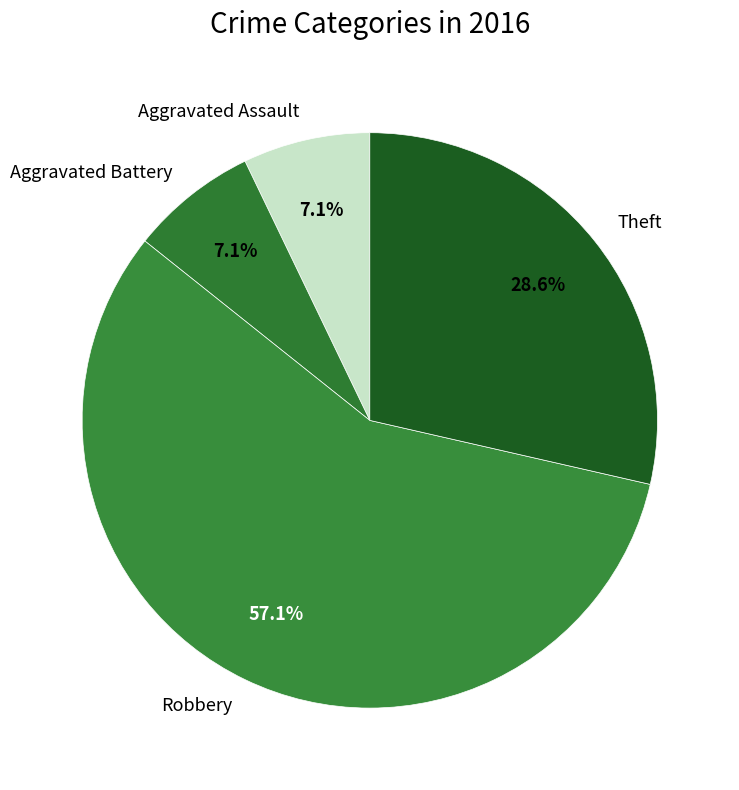

Approximately how many times larger is the value at Theft compared to Aggravated Assault?

4.0